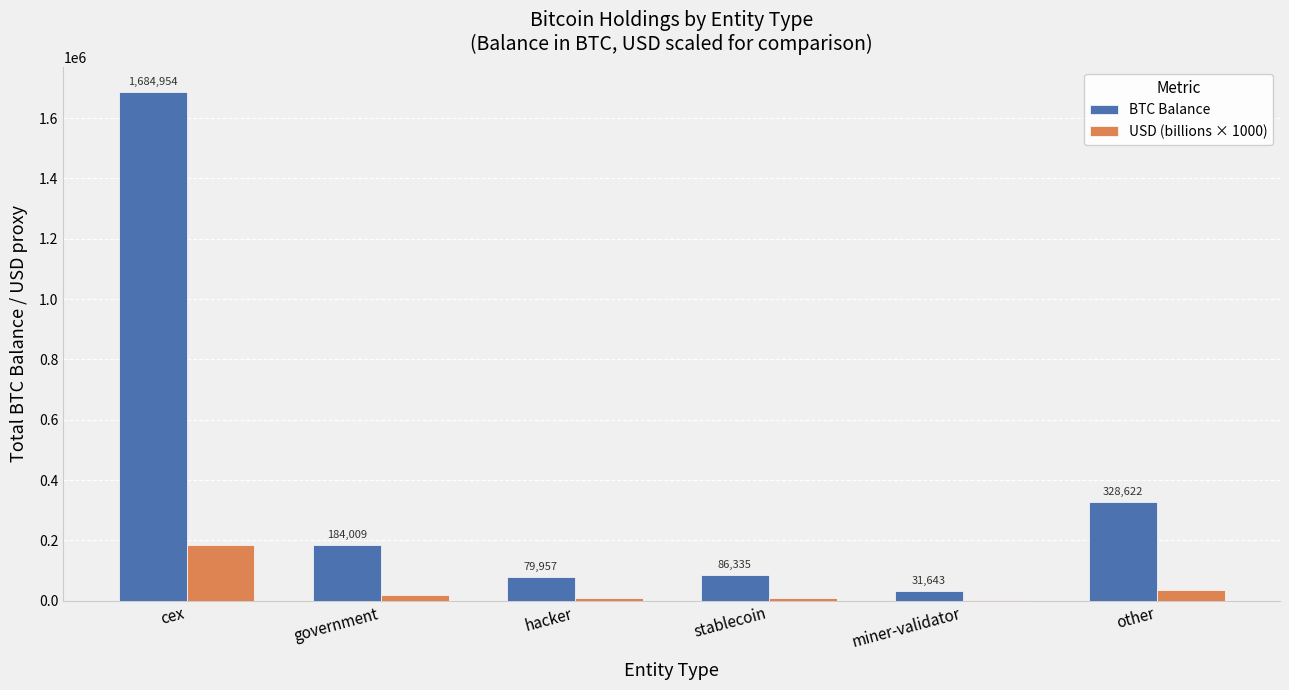

What is the maximum value for USD (billions × 1000)?

186413.9